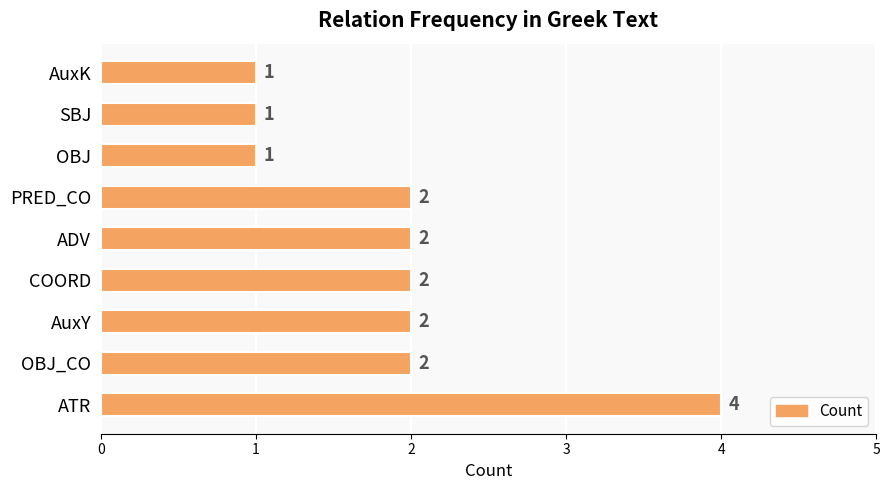

Between PRED_CO and OBJ, which is larger?

PRED_CO